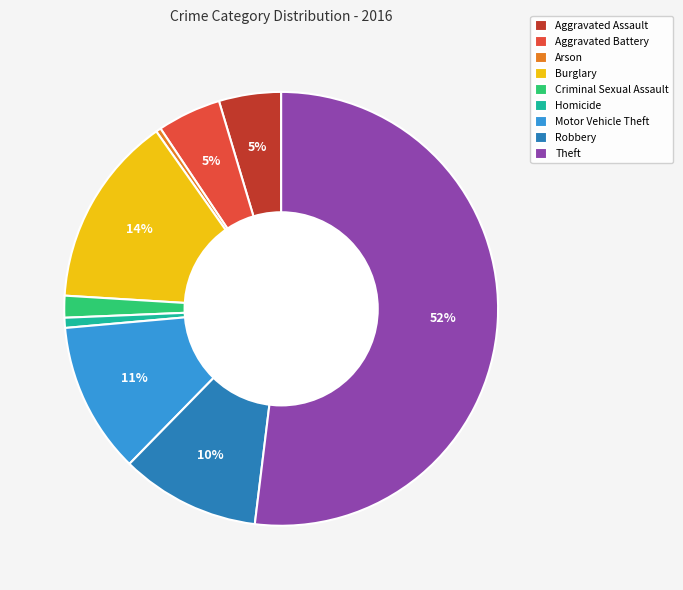

Approximately how many times larger is the value at Homicide compared to Arson?

2.0